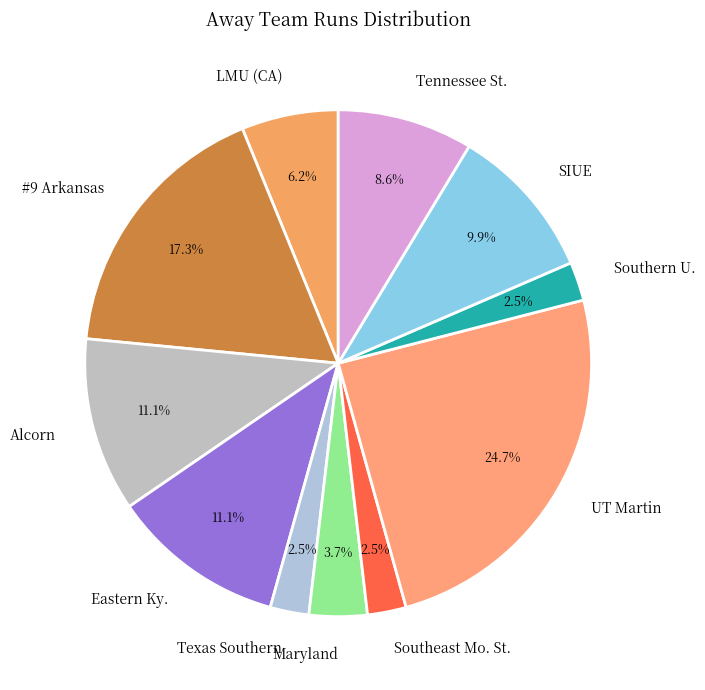

What percentage is NOT represented by SIUE?

90.1%